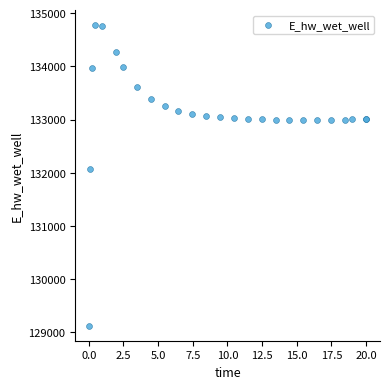

What Y value in the scatter plot is closest to 131951?

132074.7